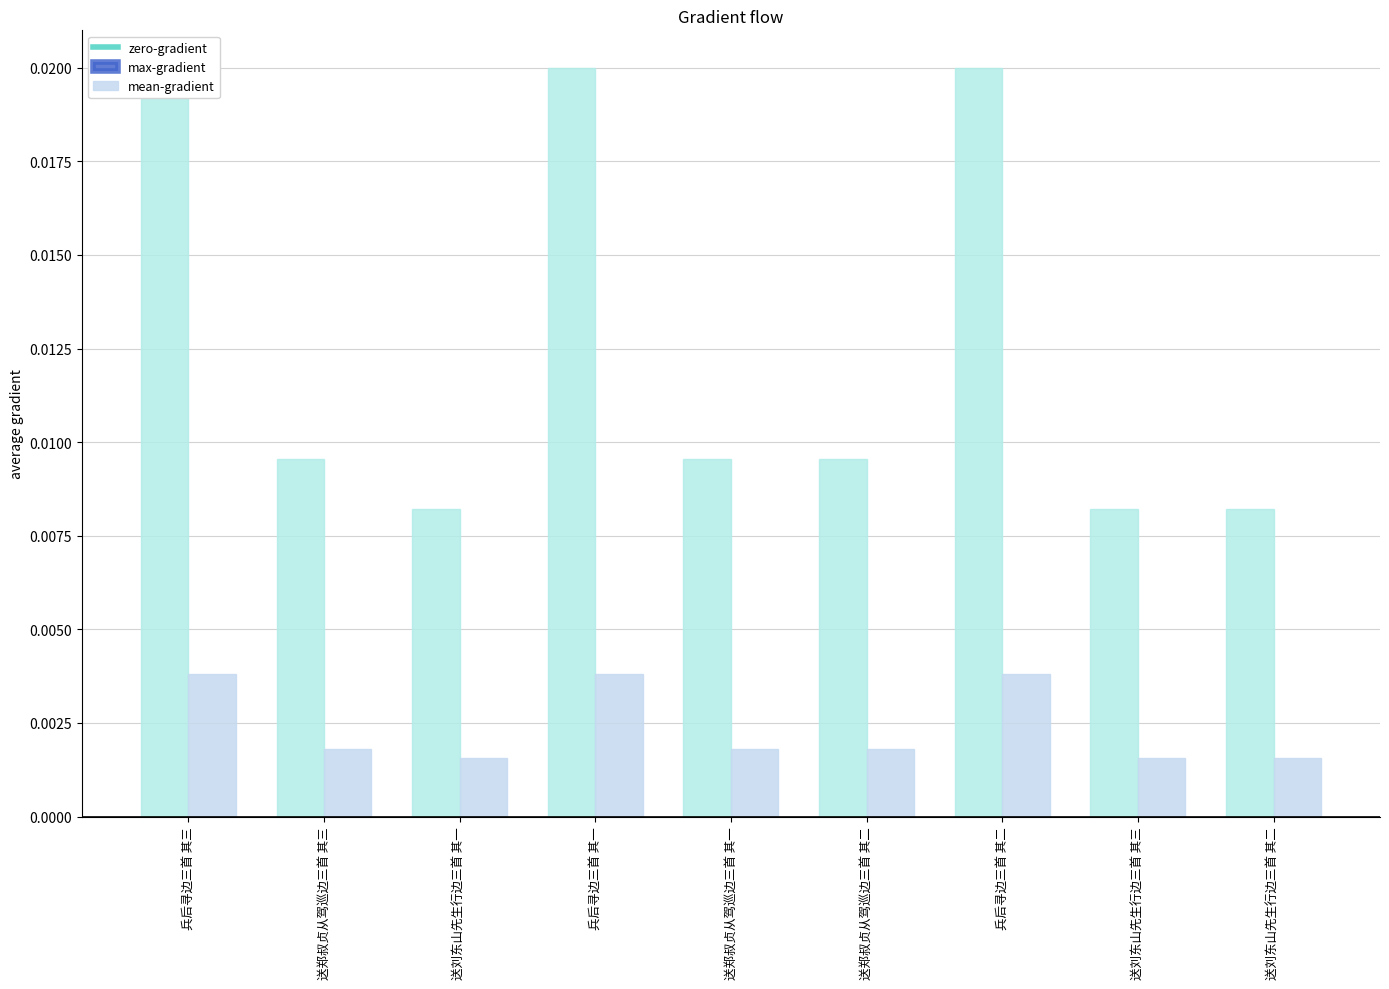

How many bars are there in total?

9